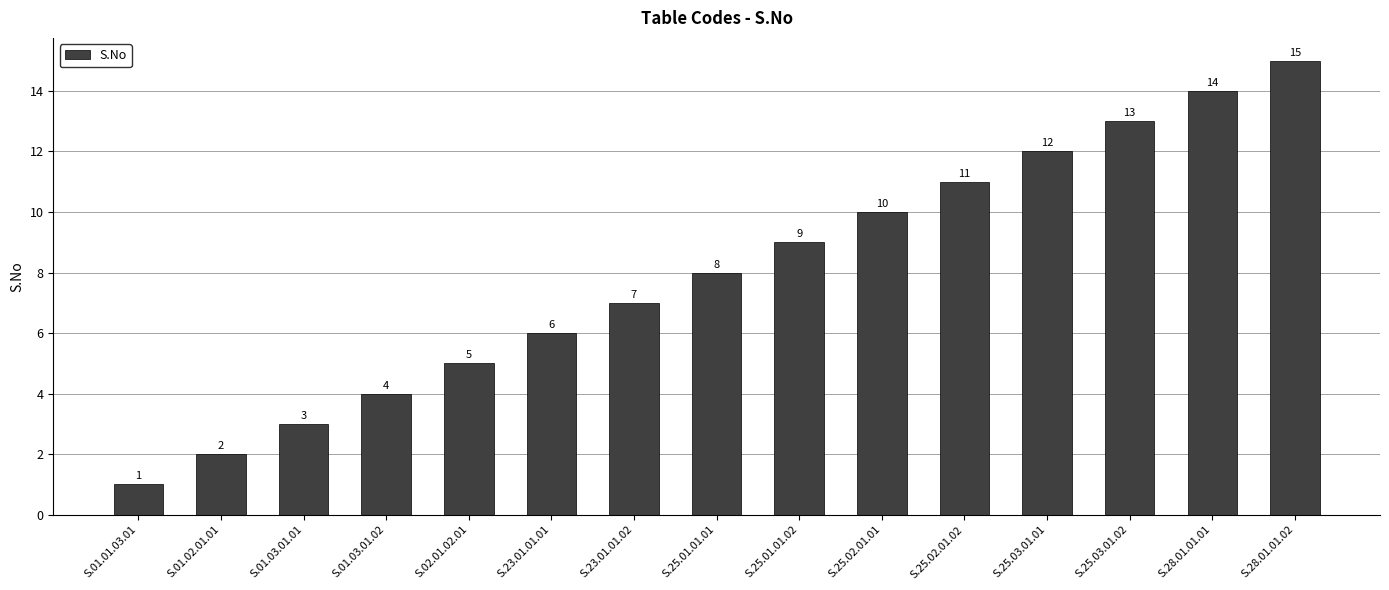

At which category does the chart reach its peak across all series?

S.28.01.01.02